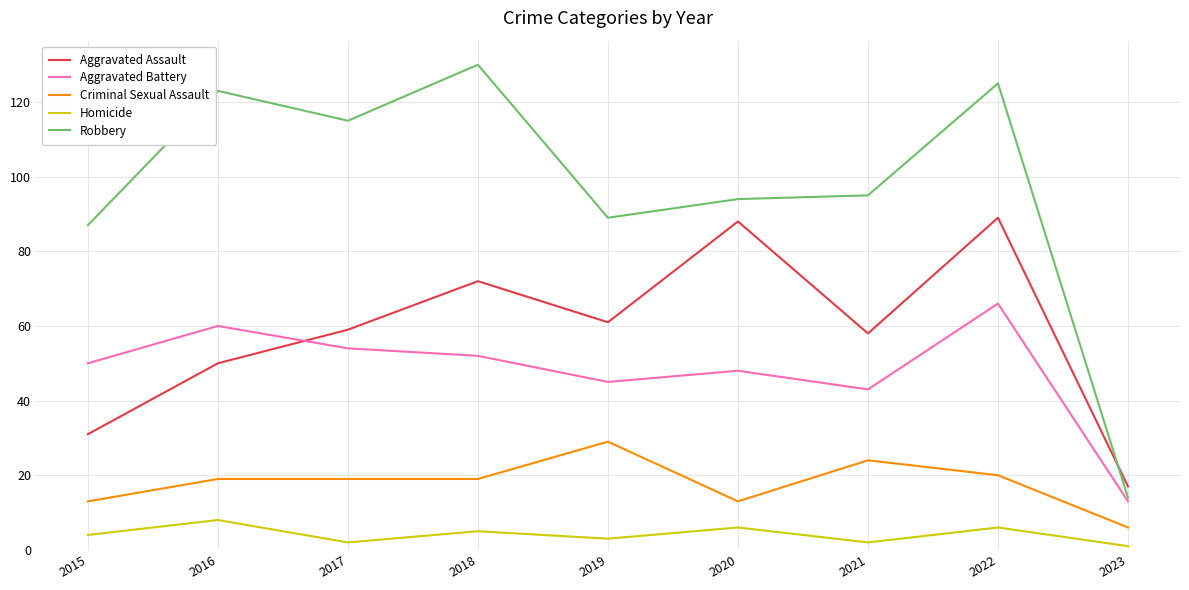

True or false: Robbery and Aggravated Assault intersect in this chart.

True